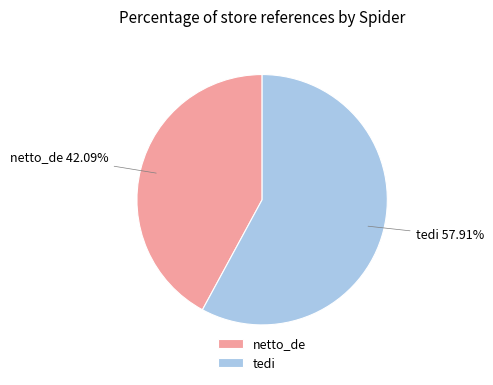

The tedi slice represents 43% of the pie. True or false?

False